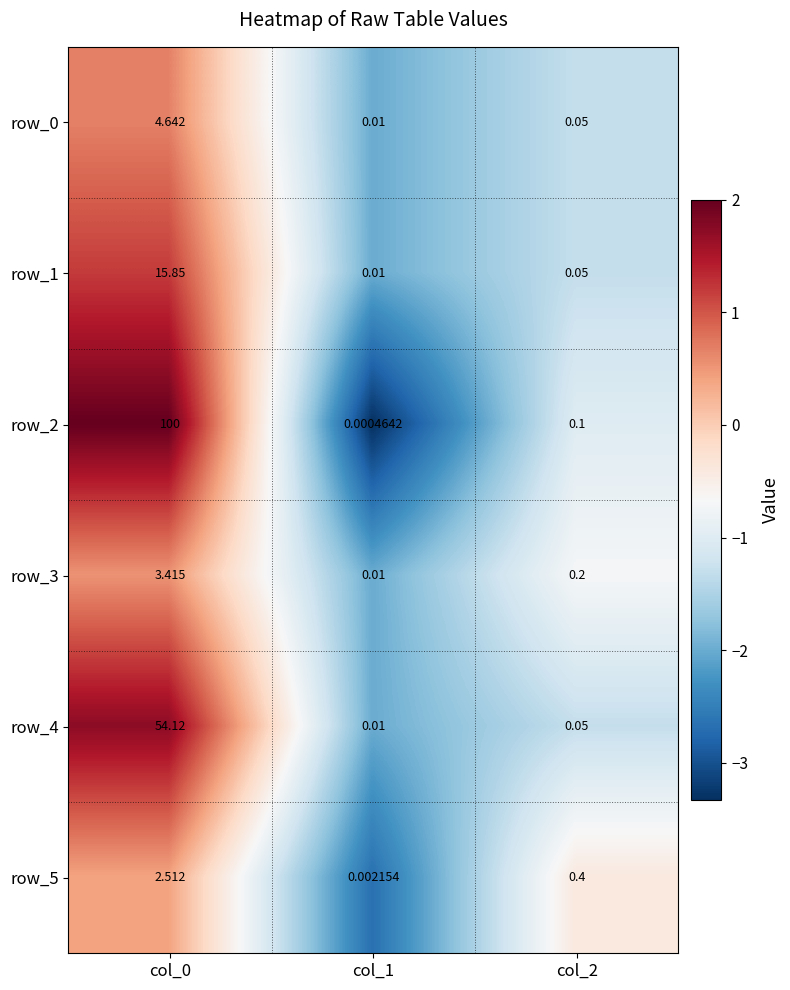

Is the value of row_4 at col_0 greater than the value of row_1 at col_0?

Yes